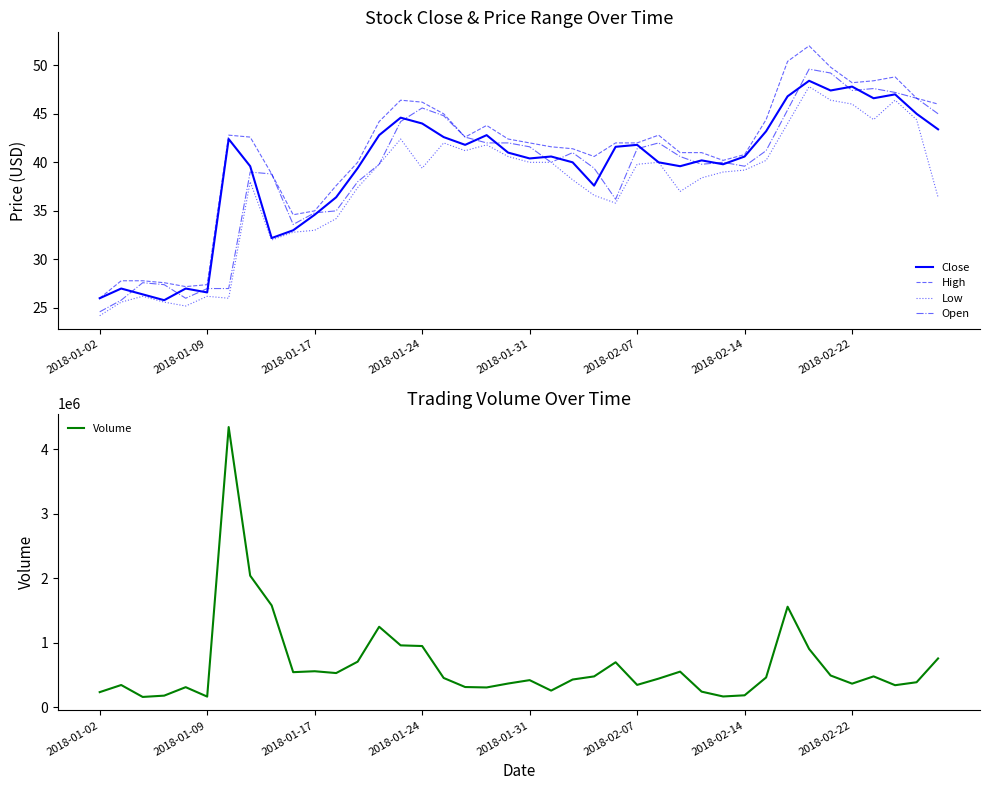

What is the highest value of the Volume series?

4346100